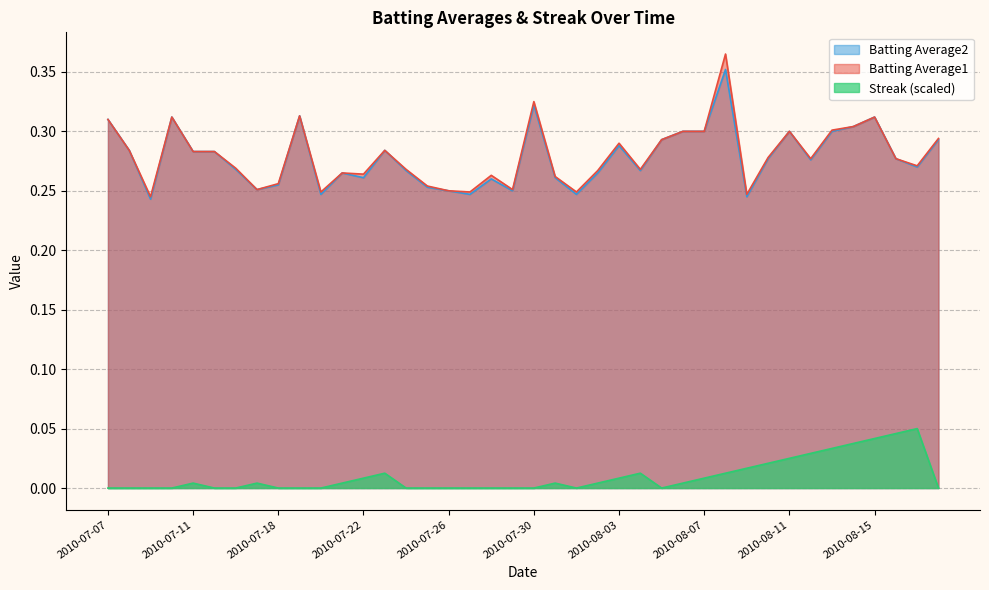

What is the maximum value for Batting Average1?

0.4